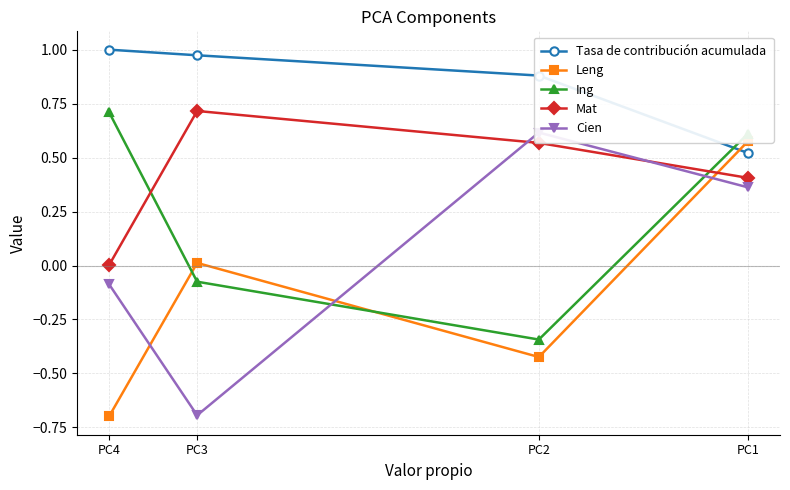

Is the value of Tasa de contribución acumulada at PC2 greater than the value of Mat at PC4?

Yes